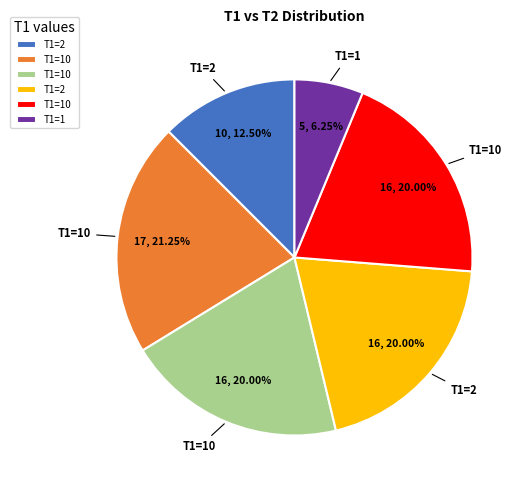

Is there any slice that represents more than half of the pie?

No